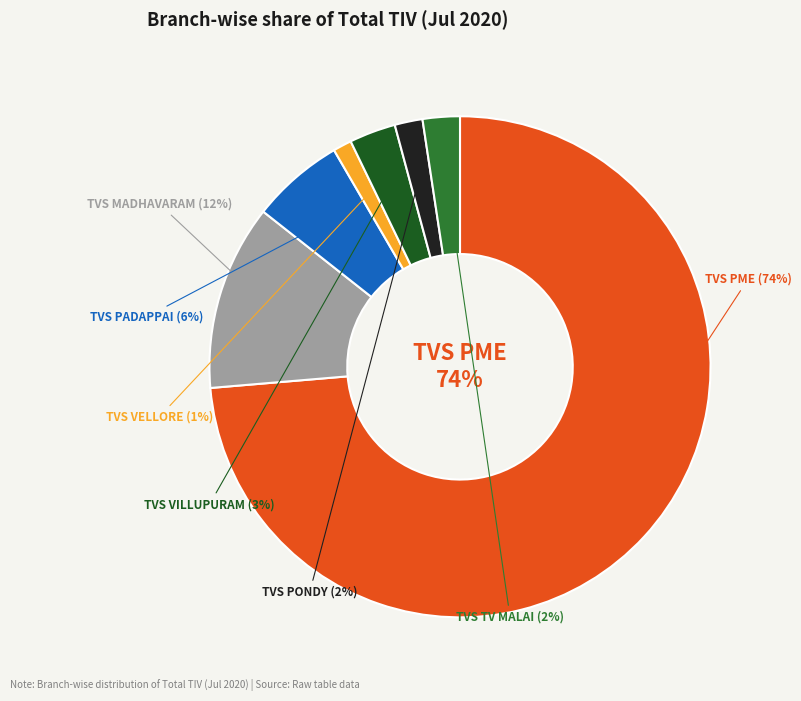

Do TVS TV MALAI and TVS PADAPPAI together represent more than half of the pie?

No